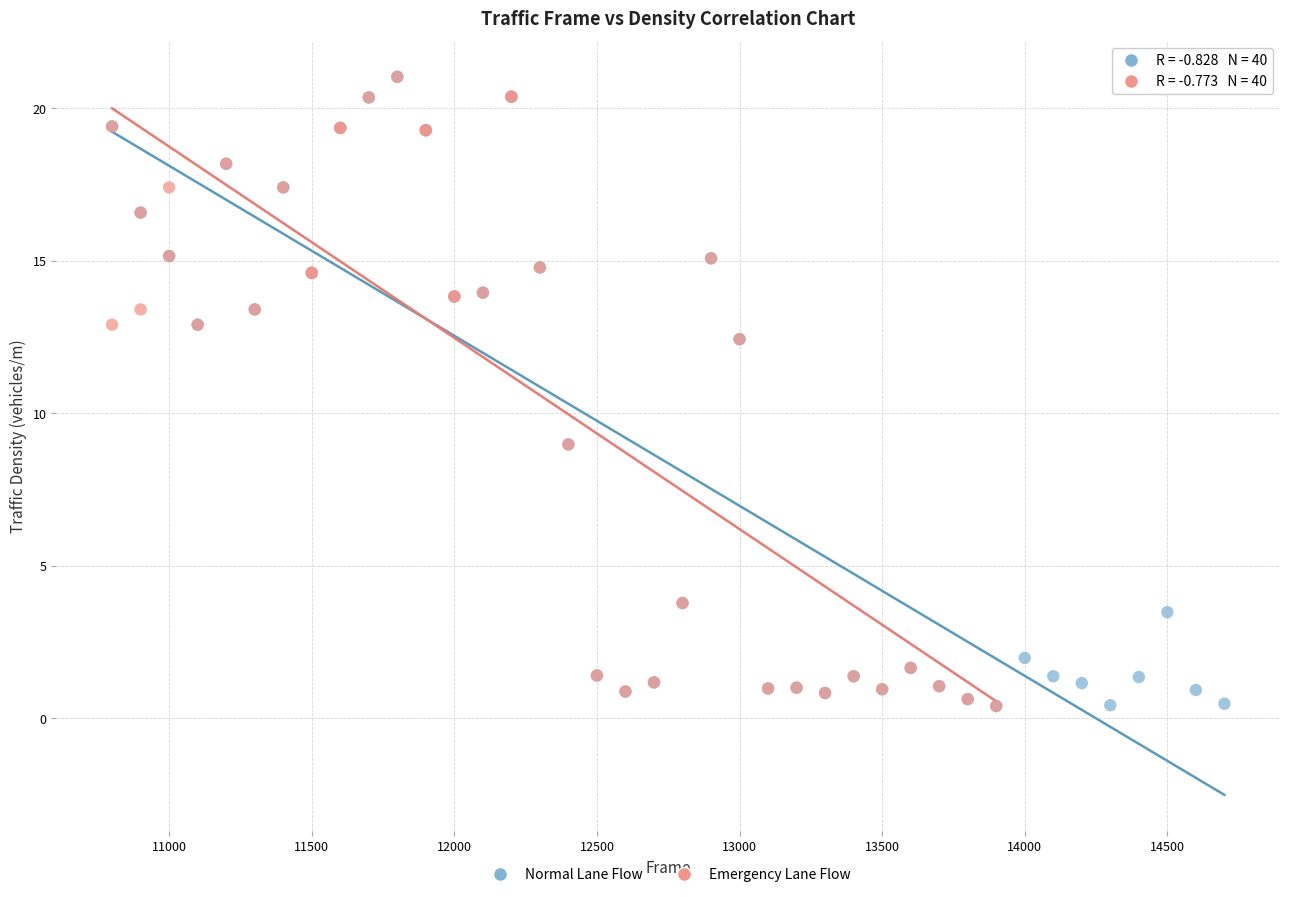

What are all the series names shown in the legend?

Normal Lane Flow, Emergency Lane Flow